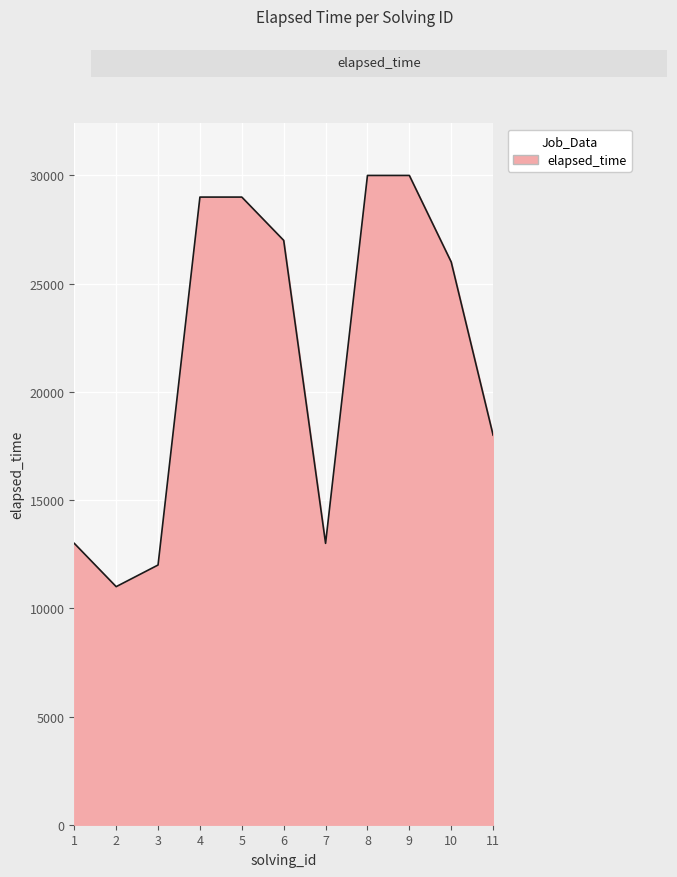

What is the minimum value shown in the chart?

11000